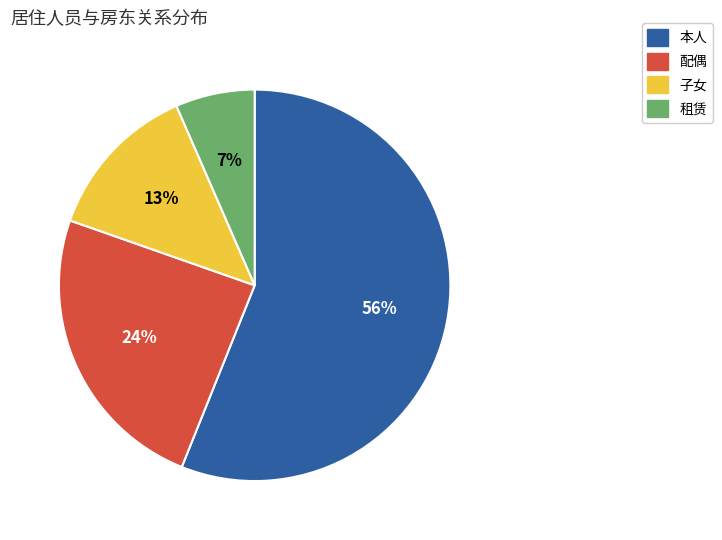

True or false: 配偶 accounts for 24% of the total.

True